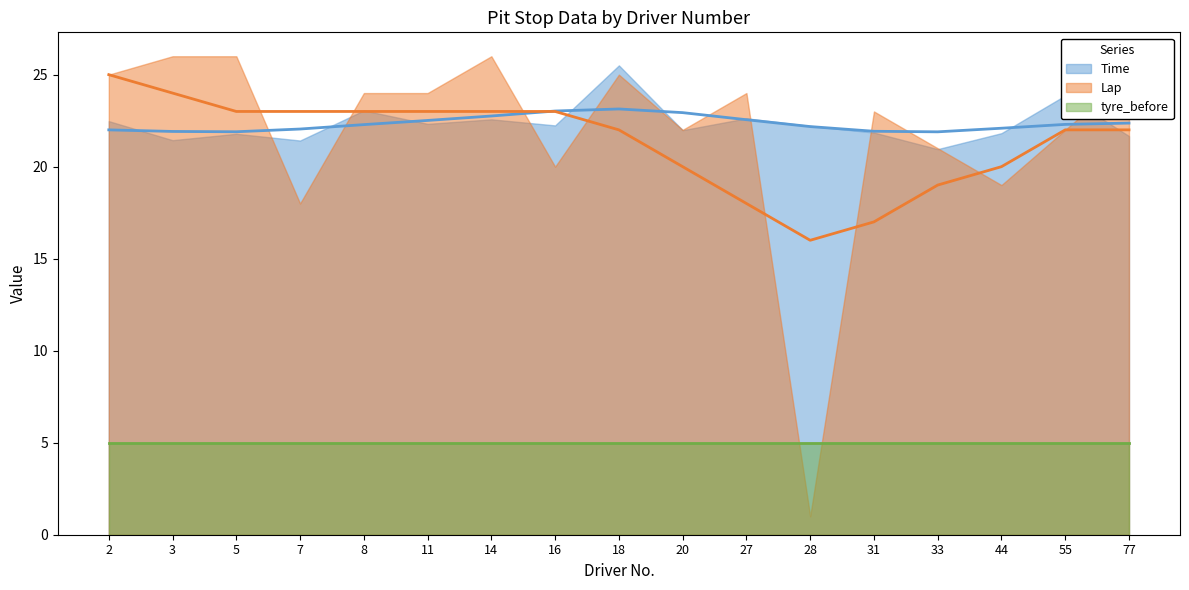

What is the difference between the maximum and minimum values in the Time series?

4.6